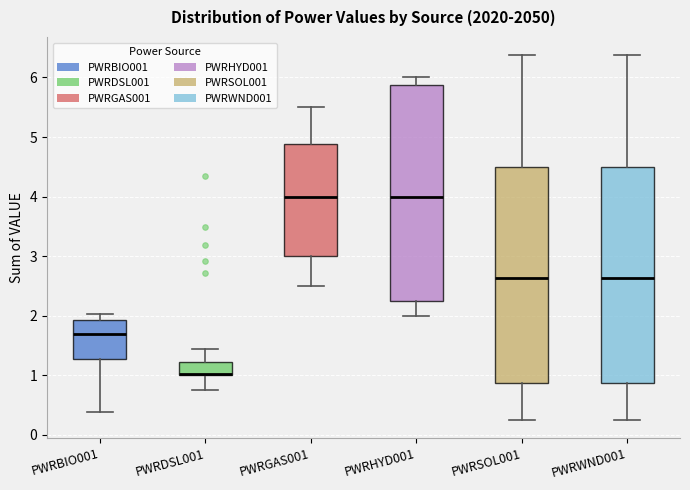

Where does the lower whisker of the box for PWRSOL001 end on the y-axis? The values are not printed on the chart, so give them approximately, as read against the axis.

0.3